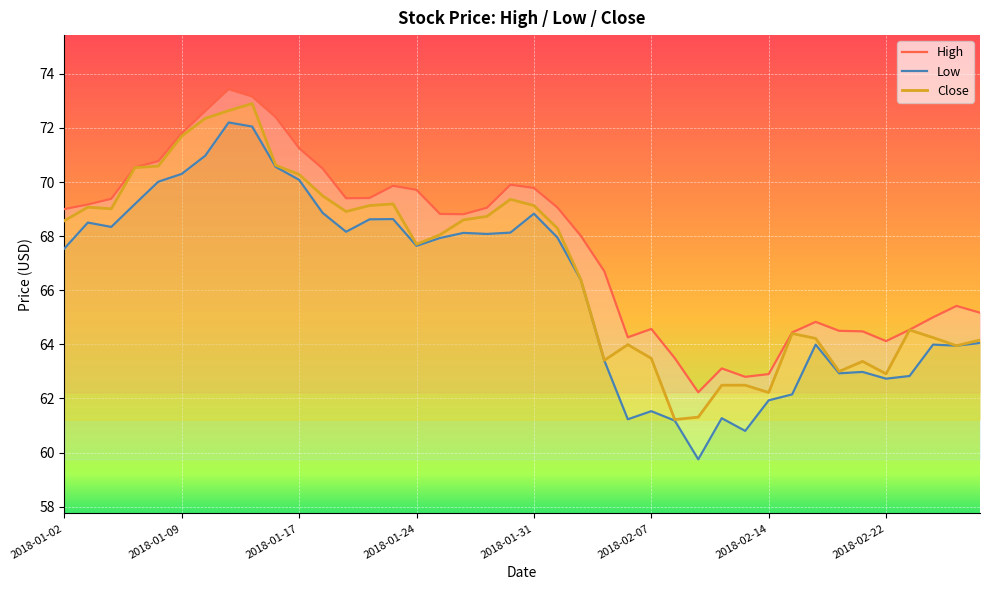

At how many categories does at least one series exceed 67?

23